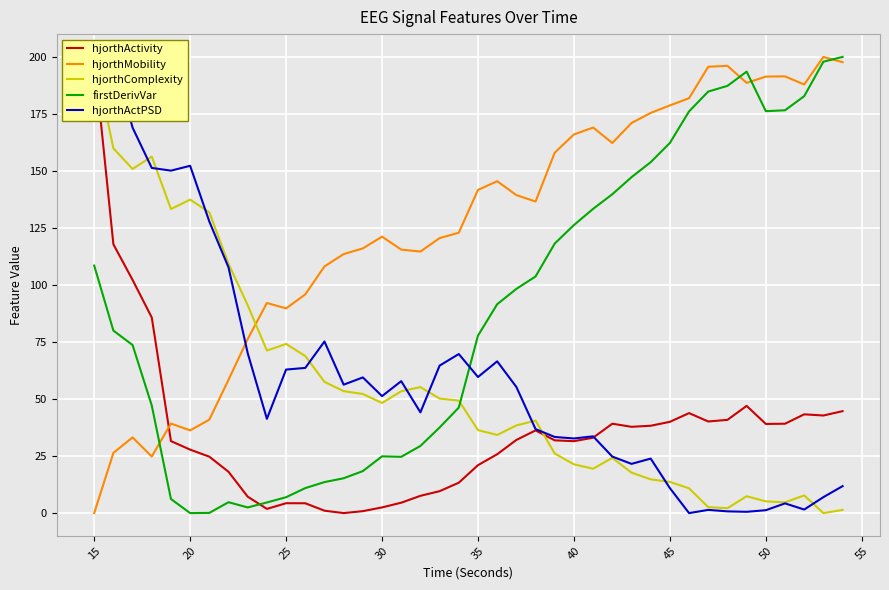

What is the sum of all hjorthActivity values?

1413.1